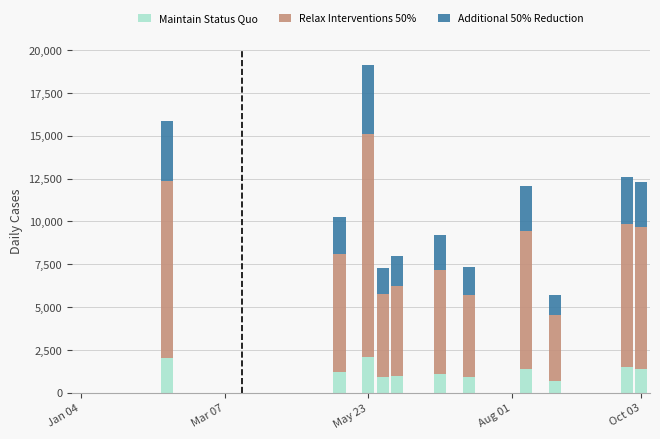

What is the maximum value for Maintain Status Quo?

2100.0